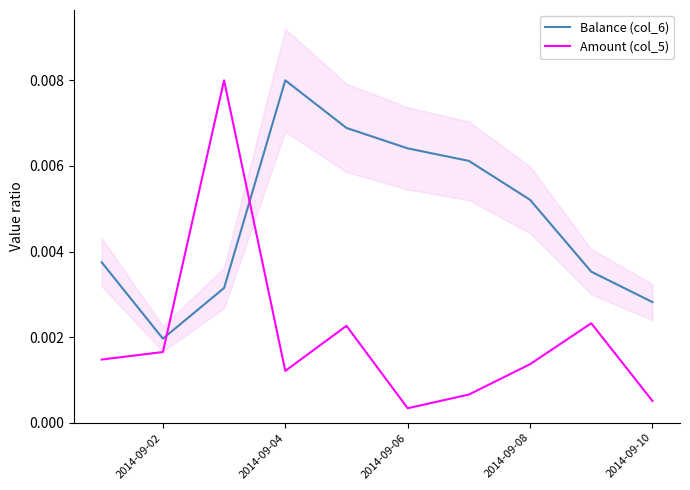

Which category has the lowest value in the Balance (col_6) series?

2014-09-02